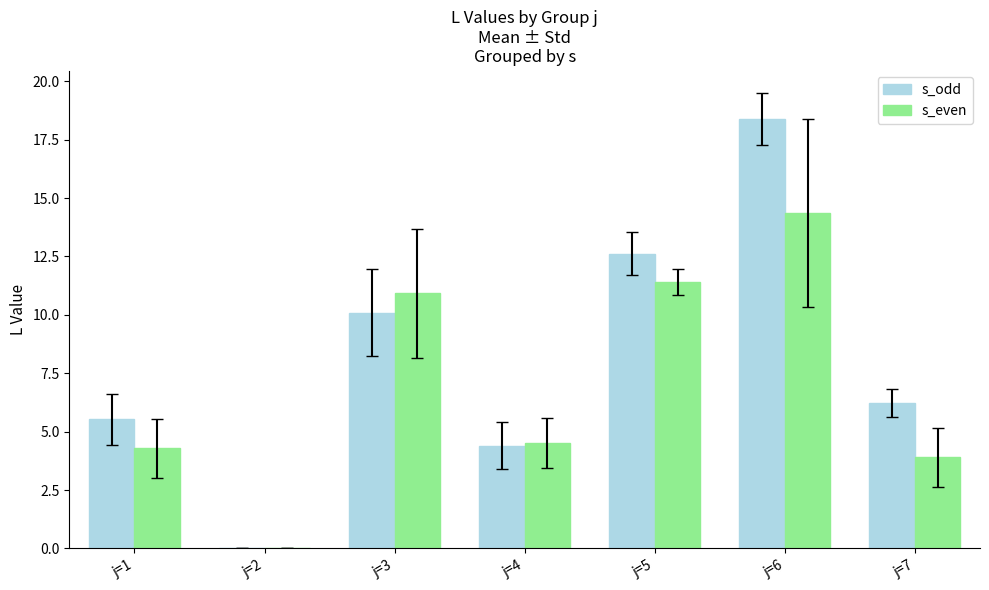

How many values in s_even are above zero?

6